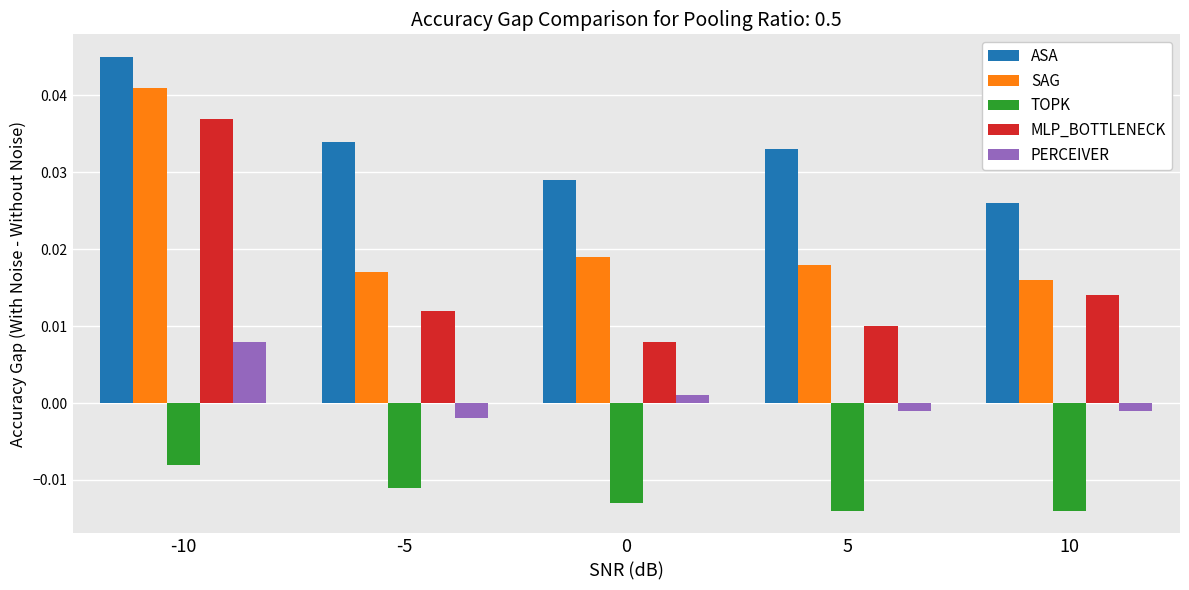

Rank the series by their maximum value, from lowest to highest.

TOPK, PERCEIVER, MLP_BOTTLENECK, SAG, ASA